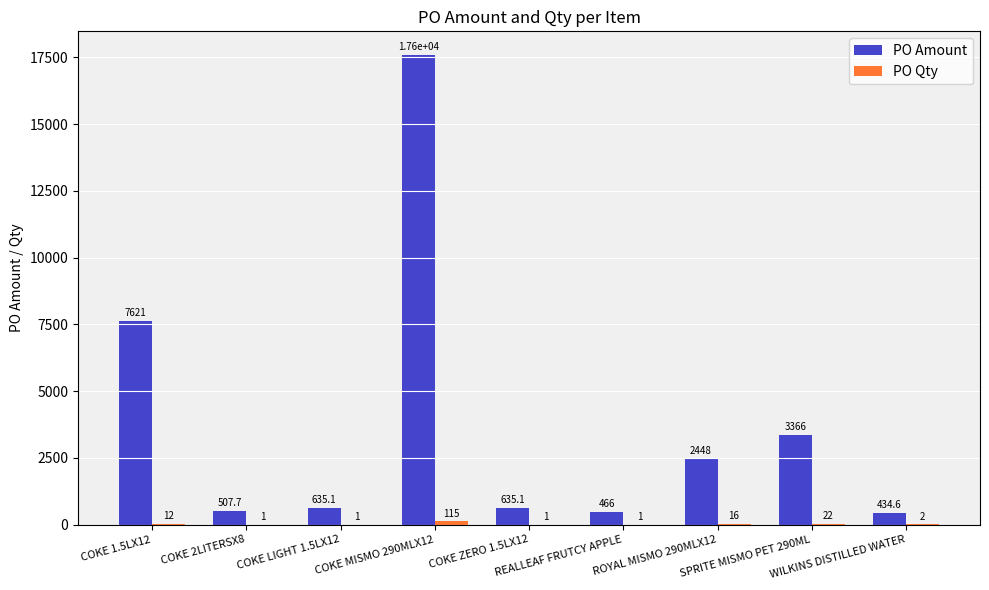

Which series has the largest total across all categories?

PO Amount